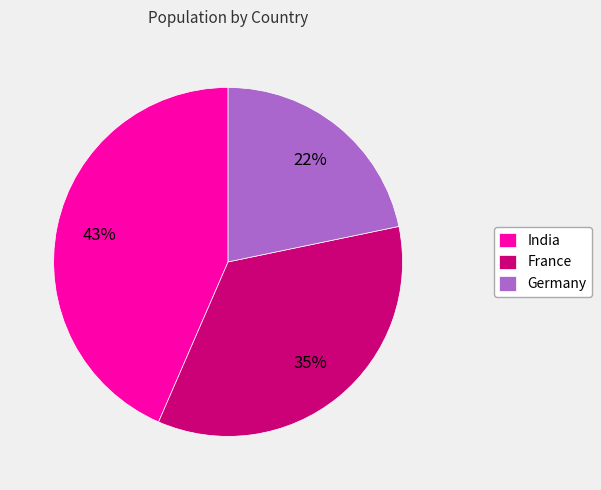

What percentage is the Germany slice, to the nearest percent?

22%